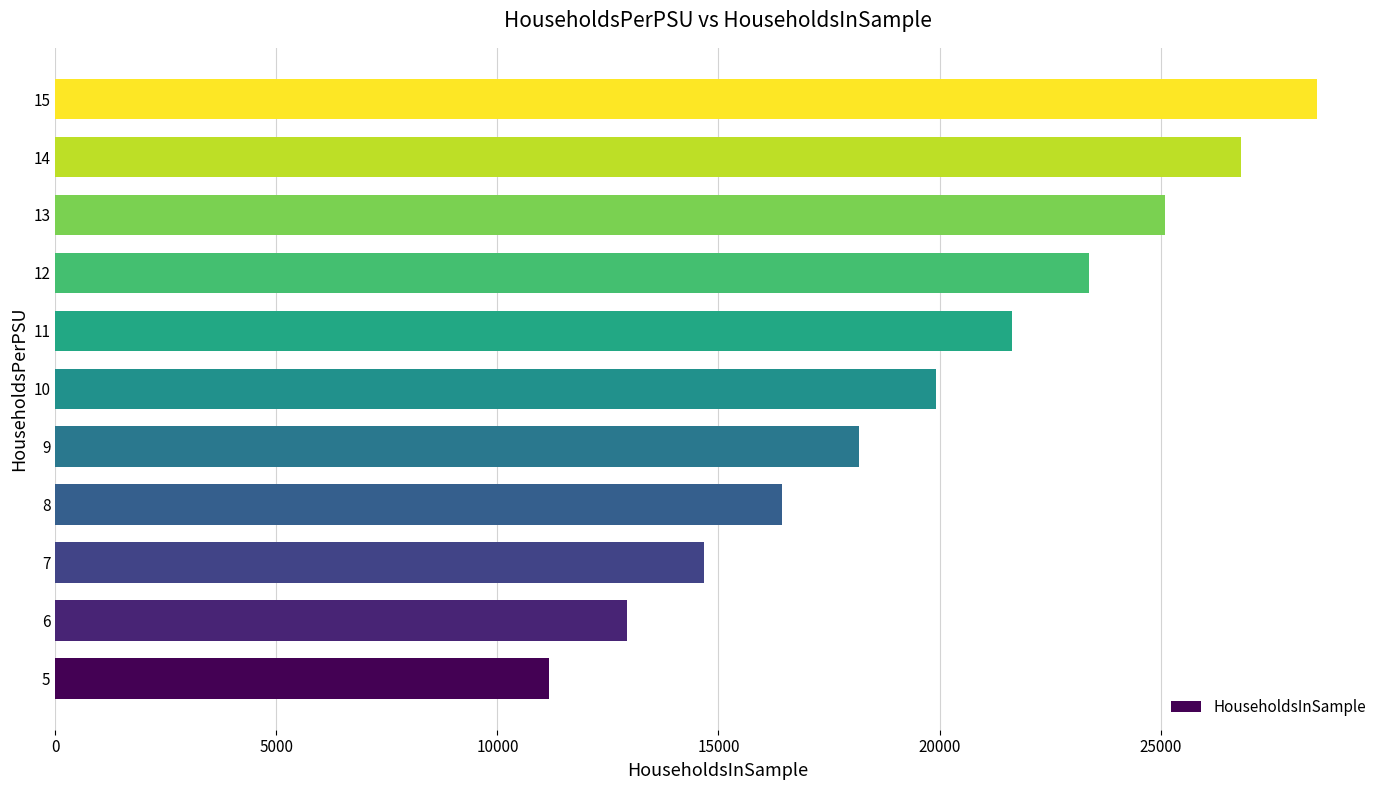

How many bars are there in total?

11